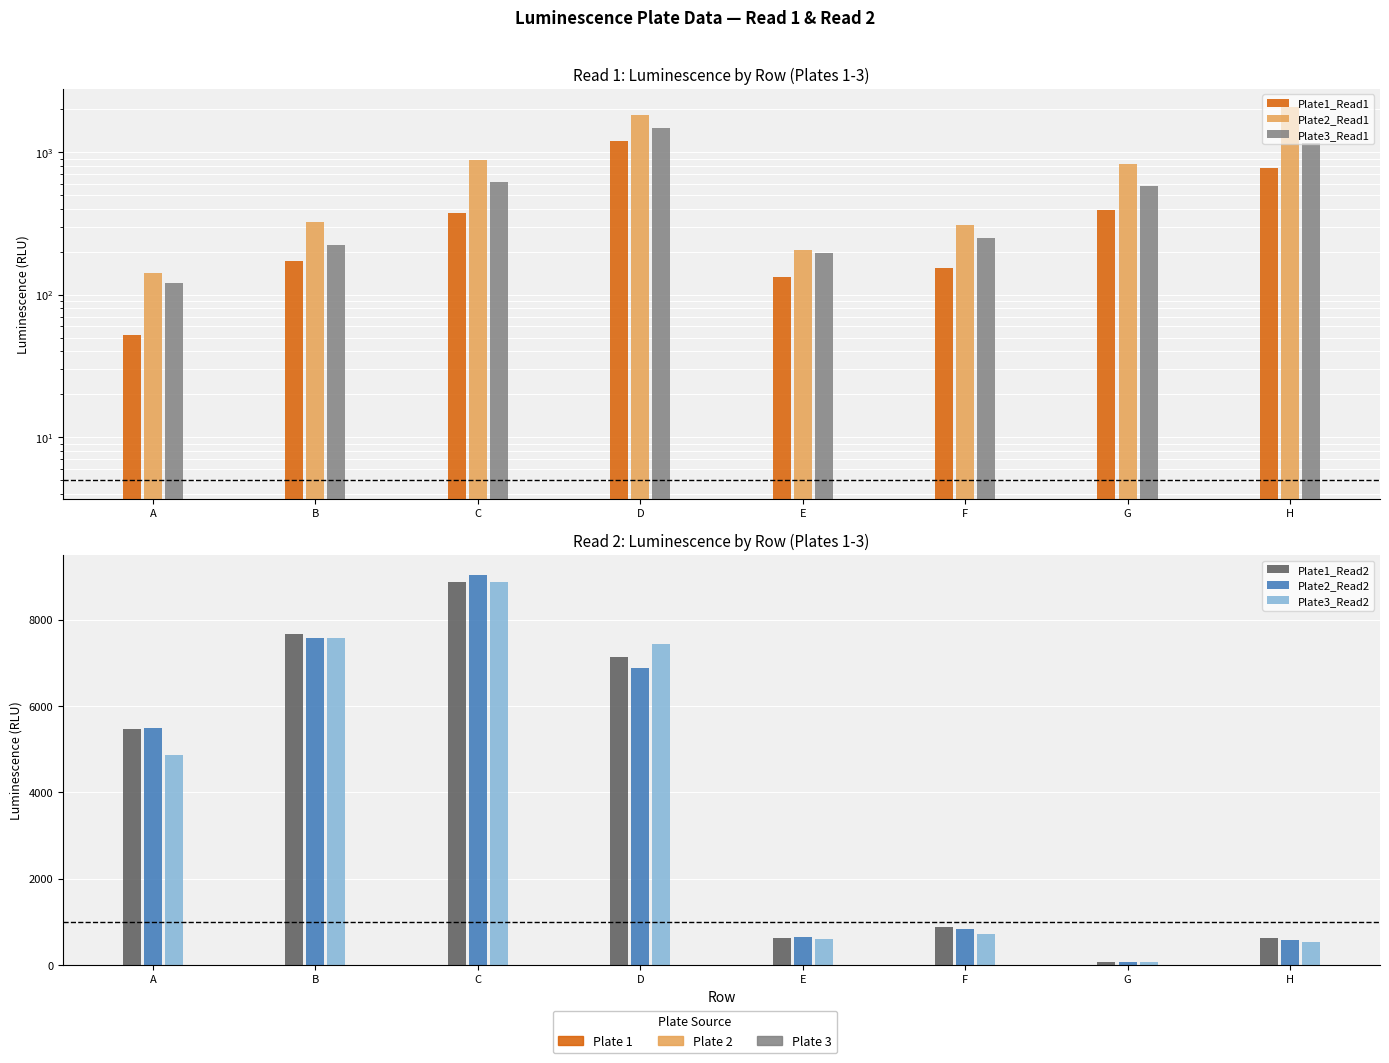

Reading left to right, extract all data points from this chart.

Plate1_Read1: A=52	B=171	C=374	D=1200	E=134	F=153	G=391	H=770
Plate2_Read1: A=143	B=322	C=878	D=1810	E=207	F=310	G=822	H=2059
Plate3_Read1: A=121	B=224	C=615	D=1481	E=196	F=248	G=578	H=1168
Plate1_Read2: A=5472	B=7663	C=8866	D=7135	E=621	F=869	G=80	H=629
Plate2_Read2: A=5482	B=7586	C=9046	D=6873	E=645	F=844	G=64	H=584
Plate3_Read2: A=4855	B=7571	C=8883	D=7426	E=595	F=722	G=71	H=527